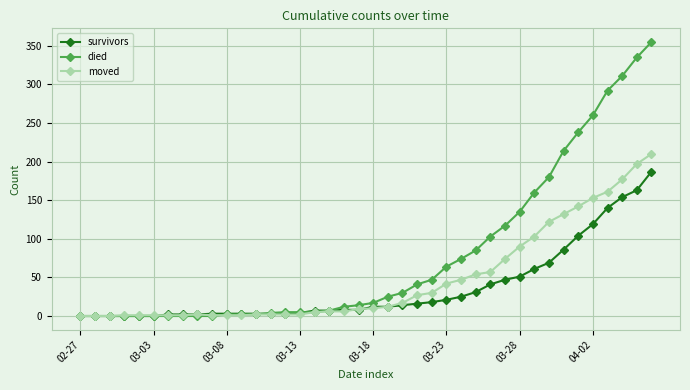

Which series has the largest range (max minus min)?

died